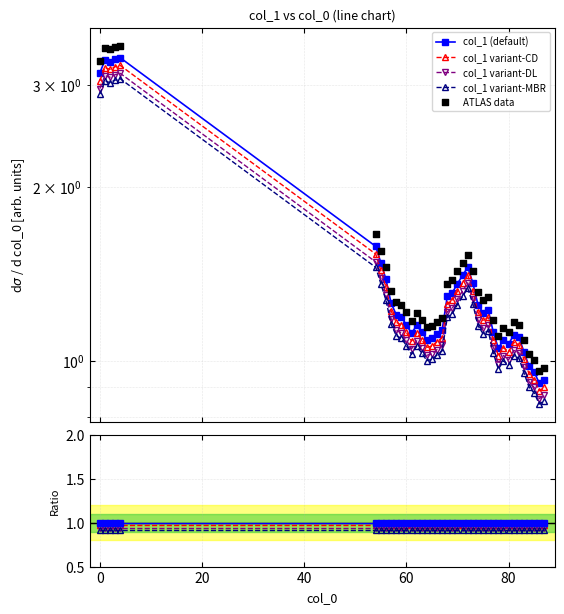

Which has a higher value, 63 or 71?

71